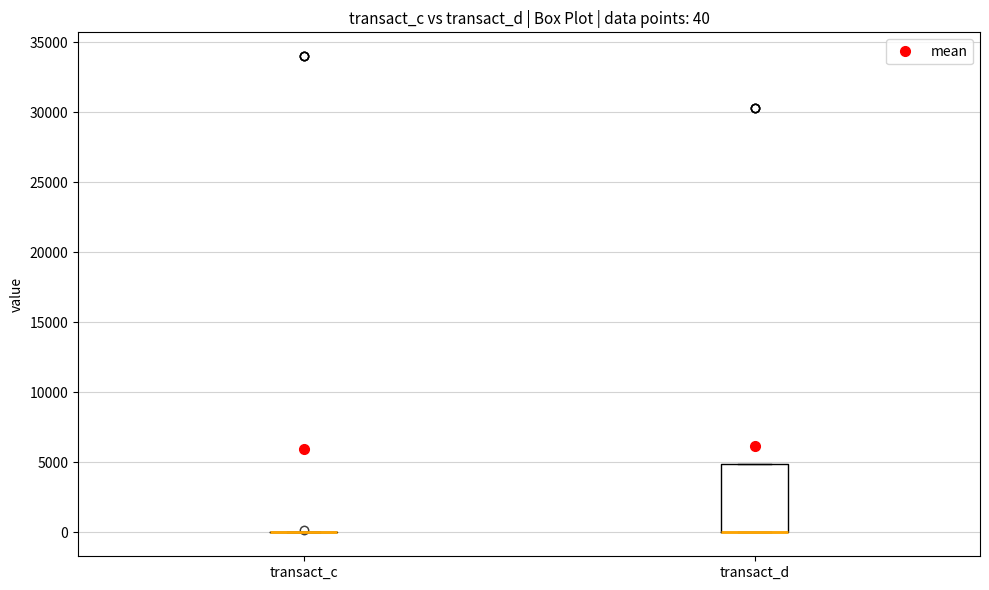

Comparing the boxes themselves (not the whiskers), which one is the tallest?

transact_d